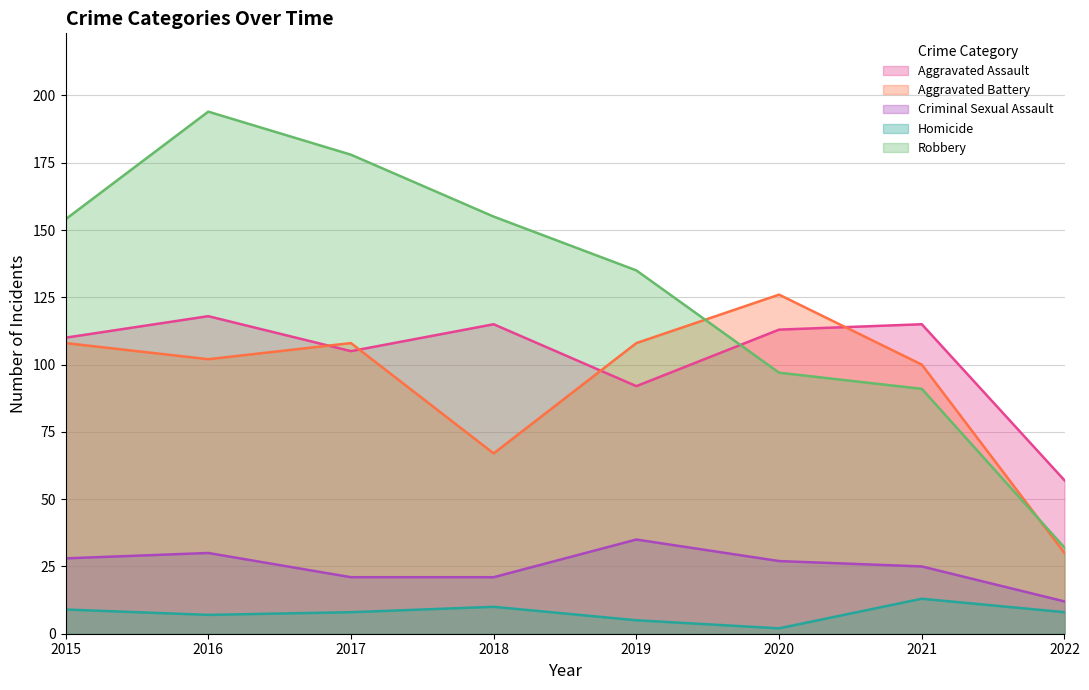

Which series has the largest total across all categories?

Robbery